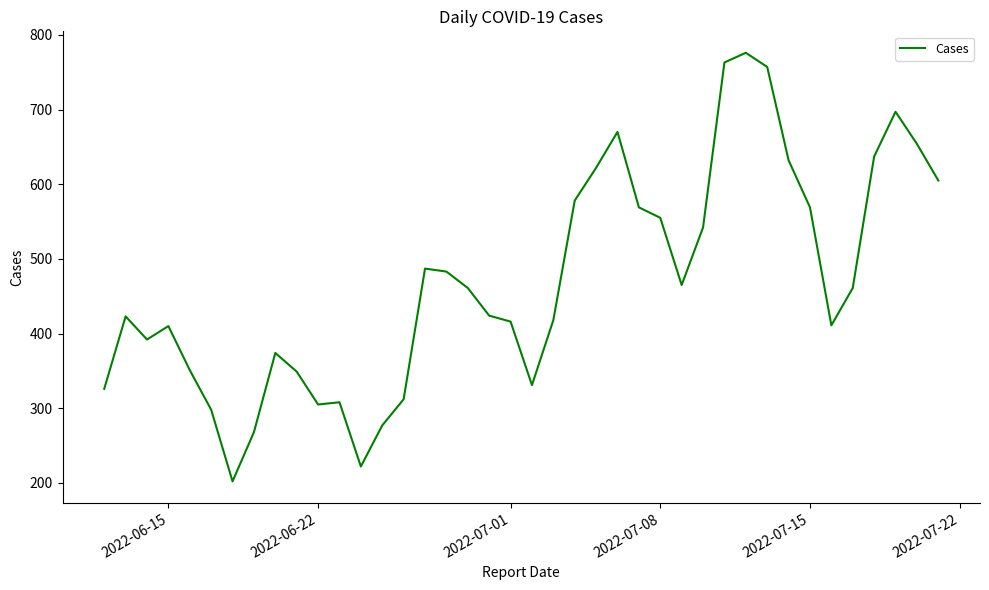

What is the difference between the maximum and minimum values?

574